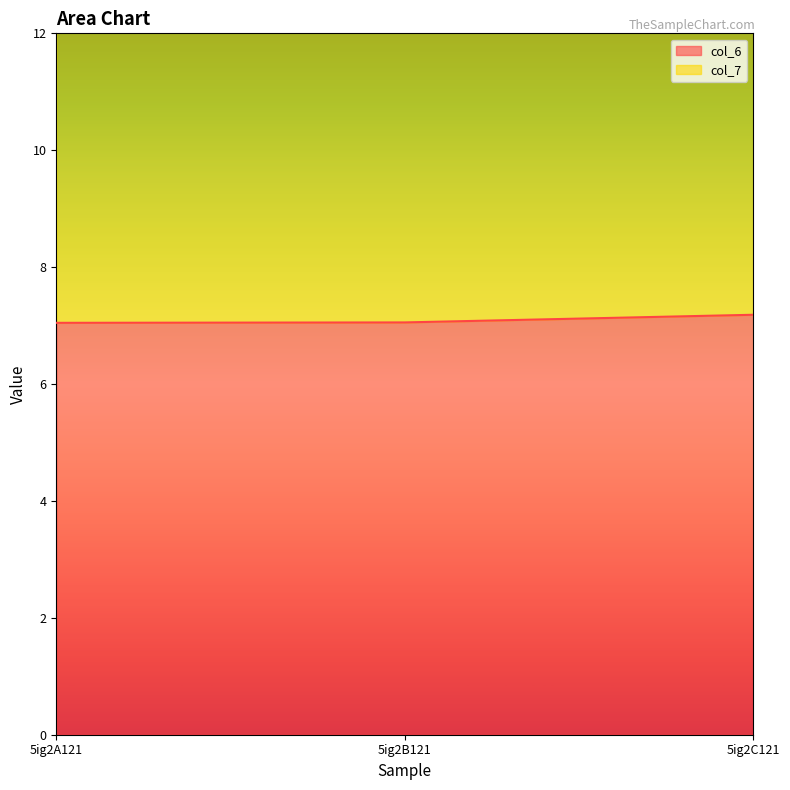

The chart shows a value of 7.0 at 5ig2A121. True or false?

True